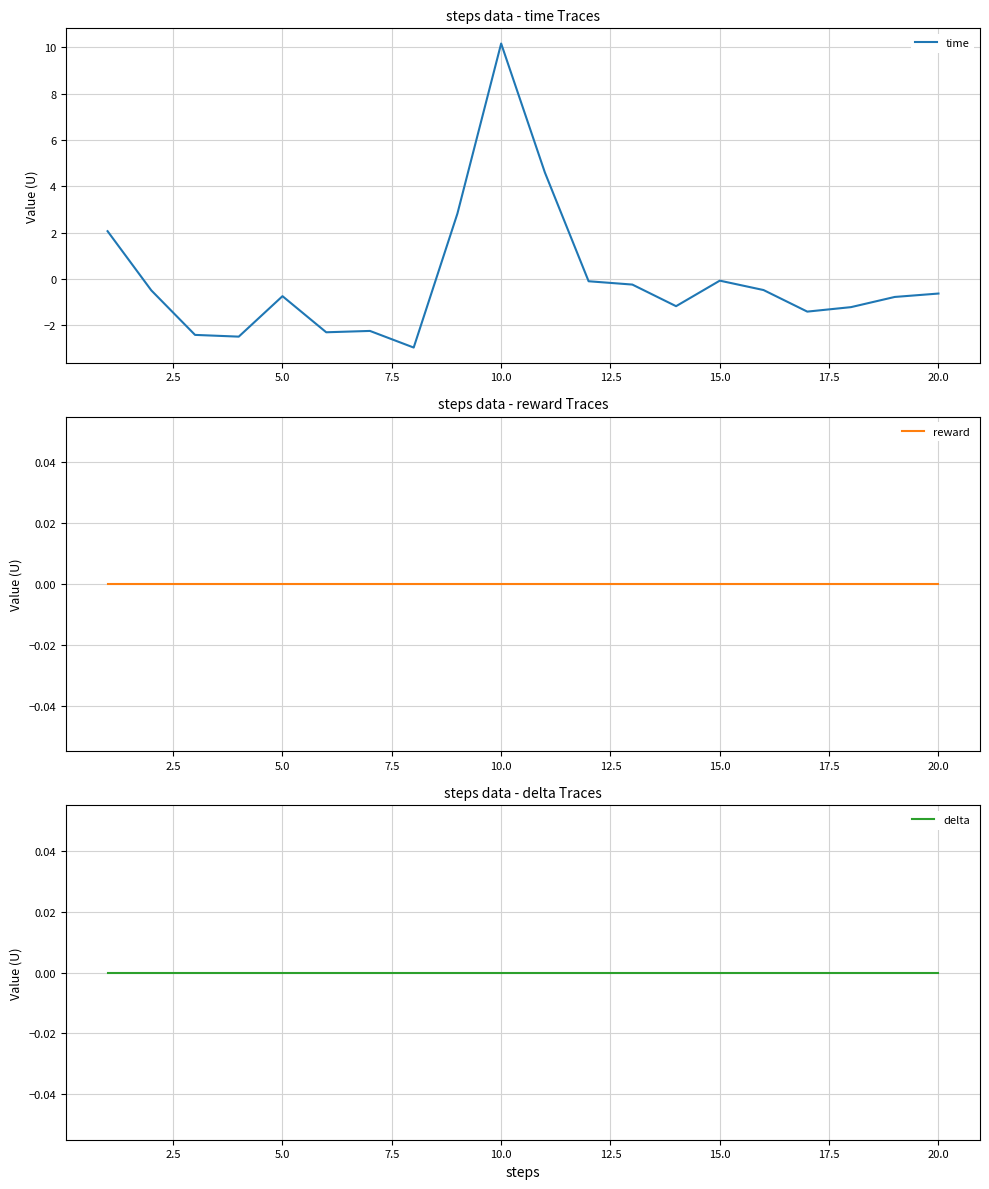

What is the minimum value for time?

-3.0